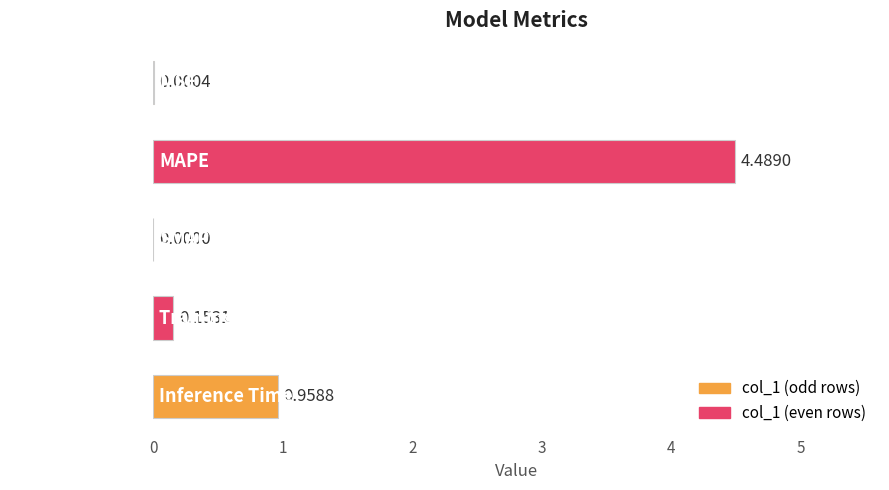

What is the change in value from MAPE to Training Time?

-4.3